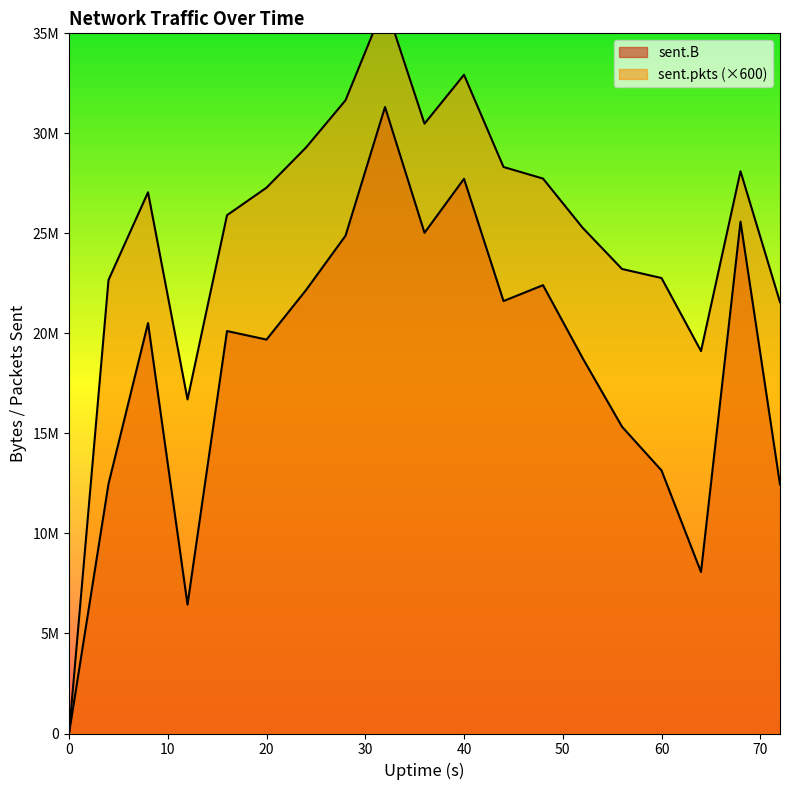

True or false: sent.pkts has a value of 11368680 at 64.

False